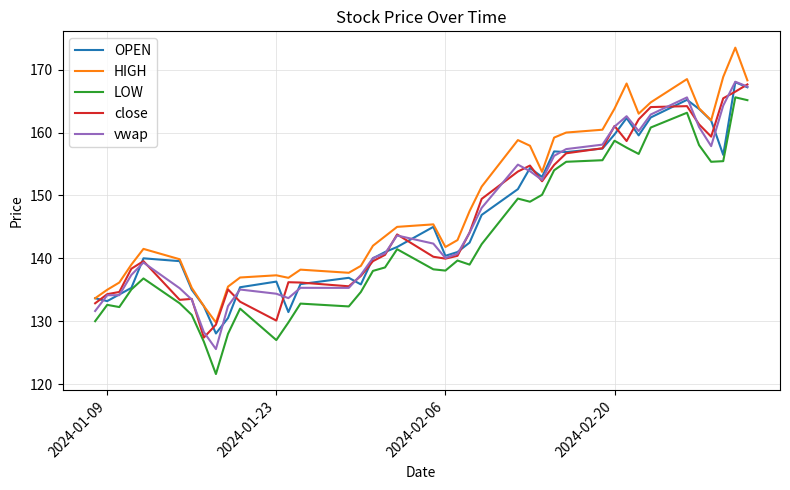

In close, how many points are higher than both neighbors (excluding endpoints)?

8